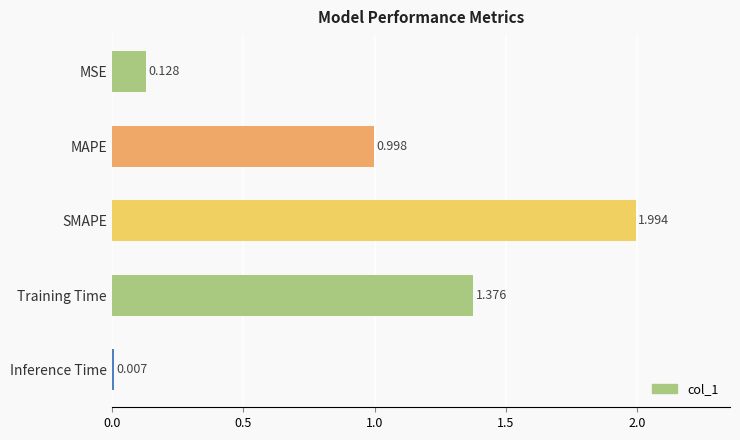

Are the bars grouped side by side (vs. stacked)?

No